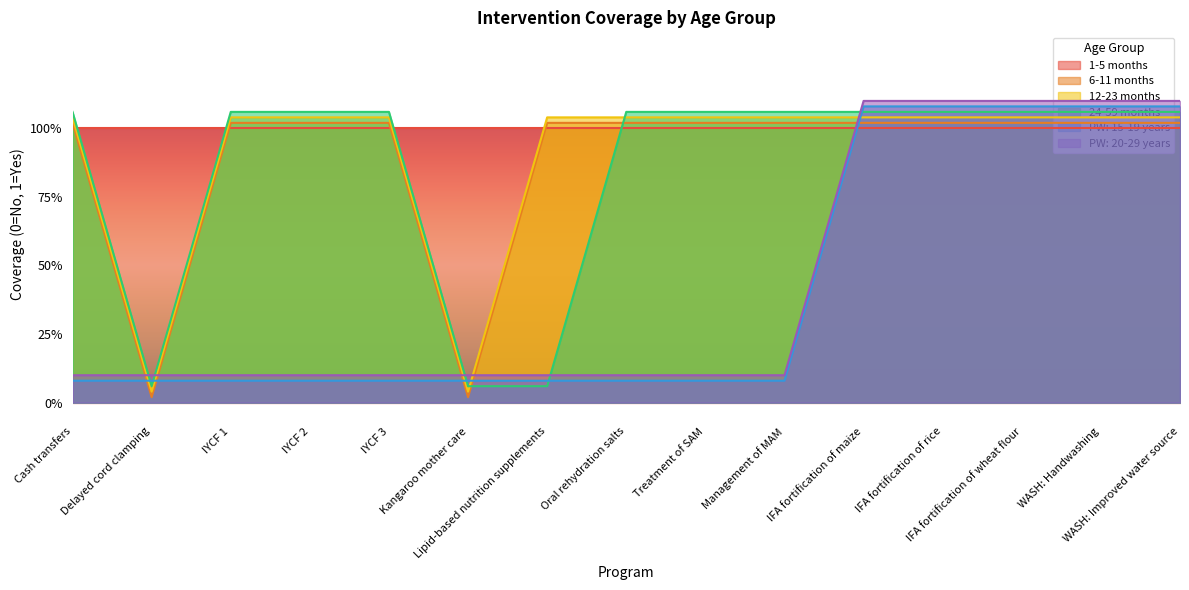

What is the sum of the PW: 20-29 years values at Oral rehydration salts and IYCF 2?

0.2